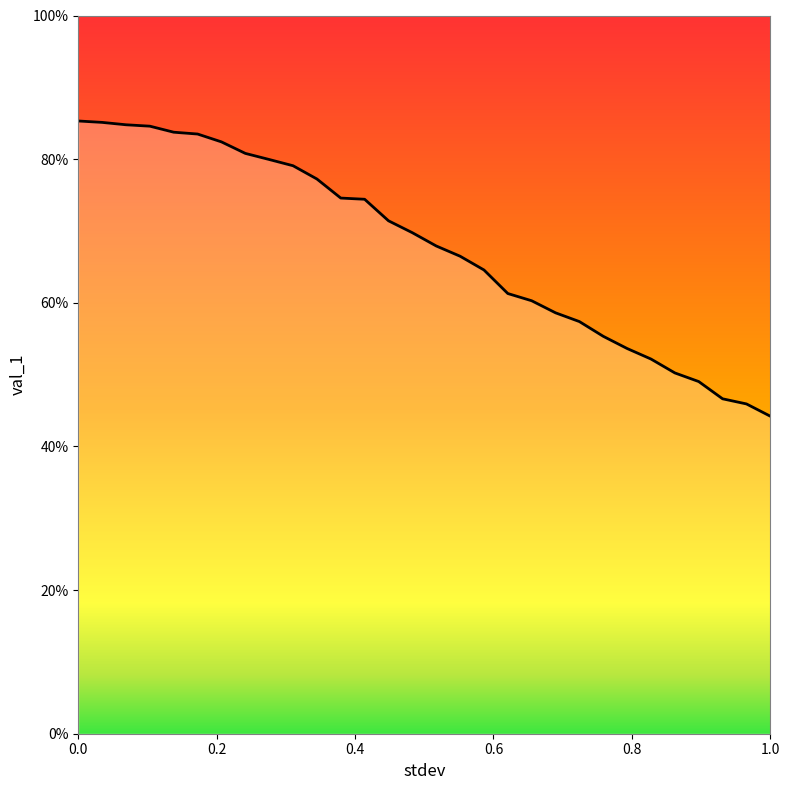

Does the chart display data point markers on the line(s)?

No